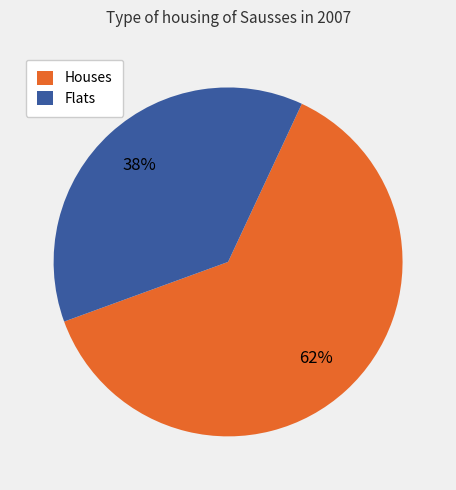

Count the number of slices in the pie.

2